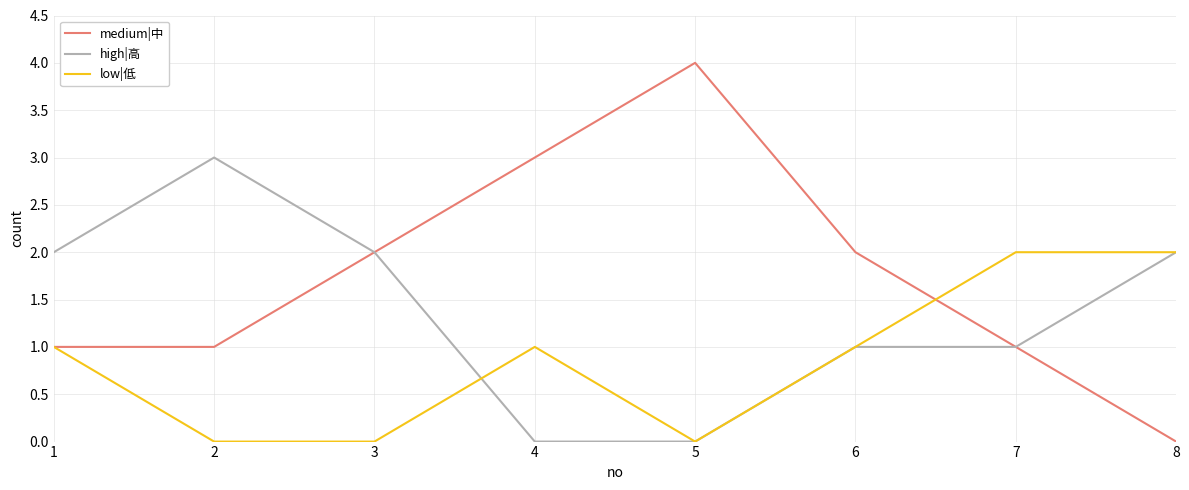

Is this an area chart (filled region under the line)?

No